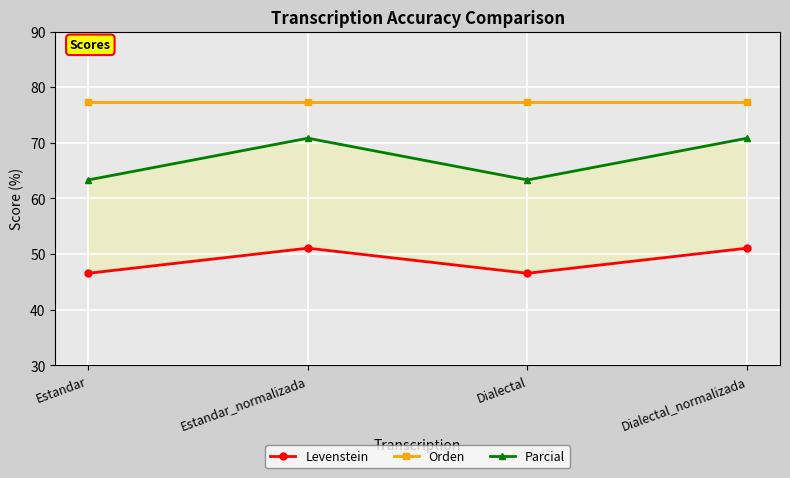

True or false: Levenstein and Orden cross at least once.

False